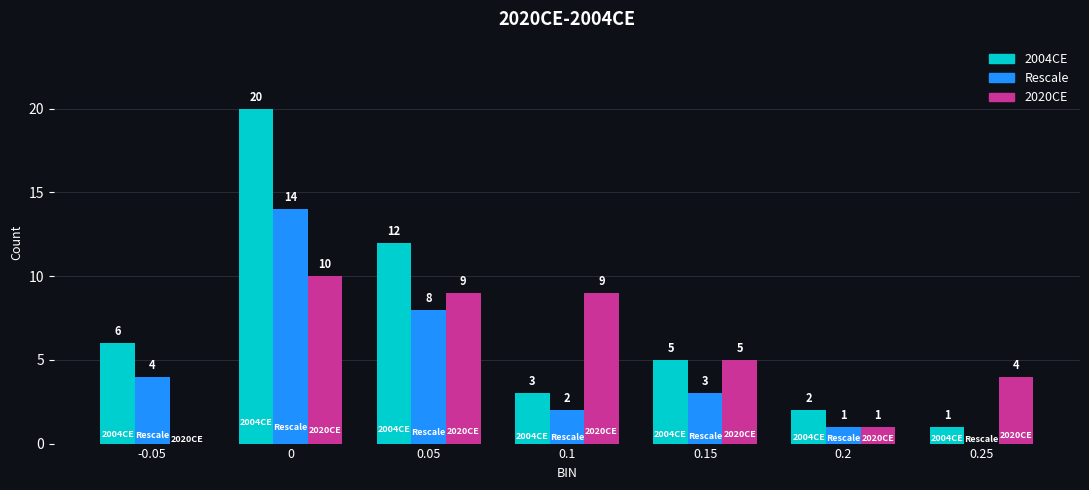

How many groups of bars are there?

7